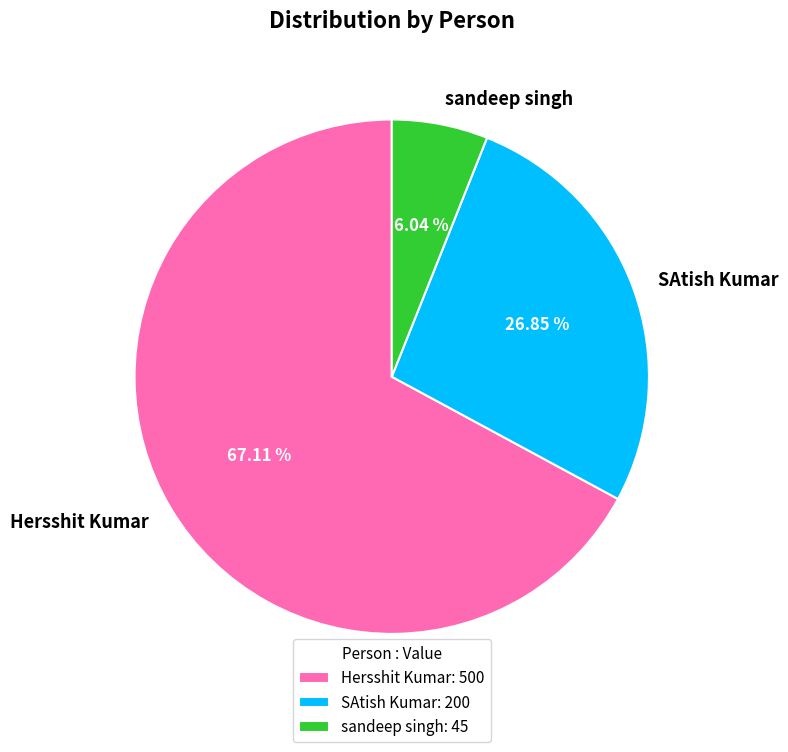

What is the total percentage of SAtish Kumar and Hersshit Kumar?

94.0%